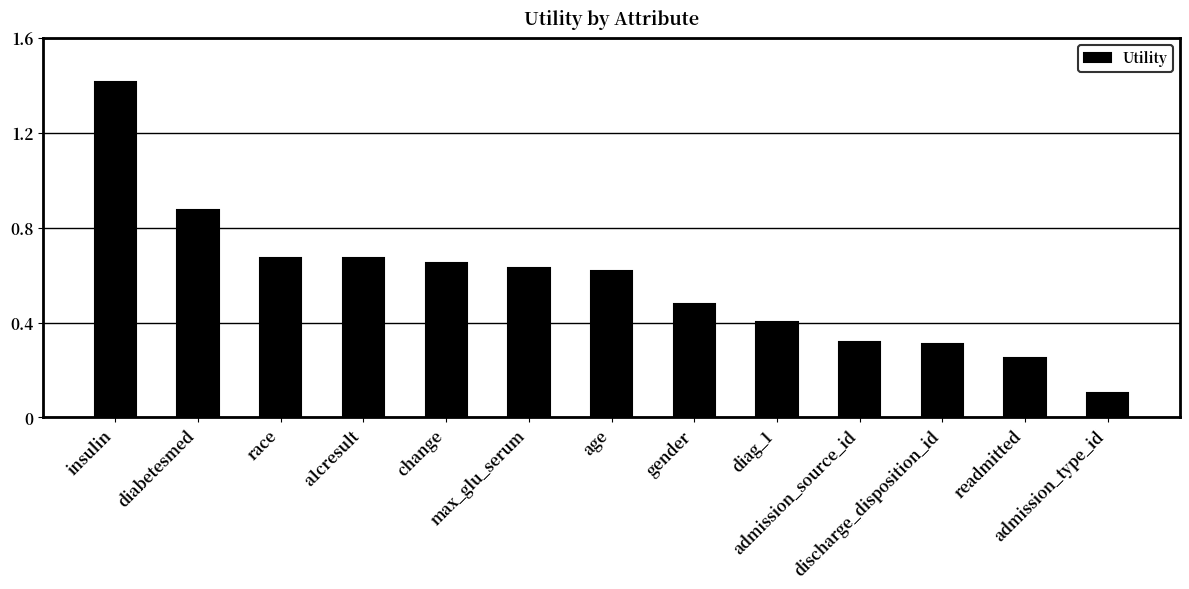

What is the label of the 13th bar from the left?

admission_type_id